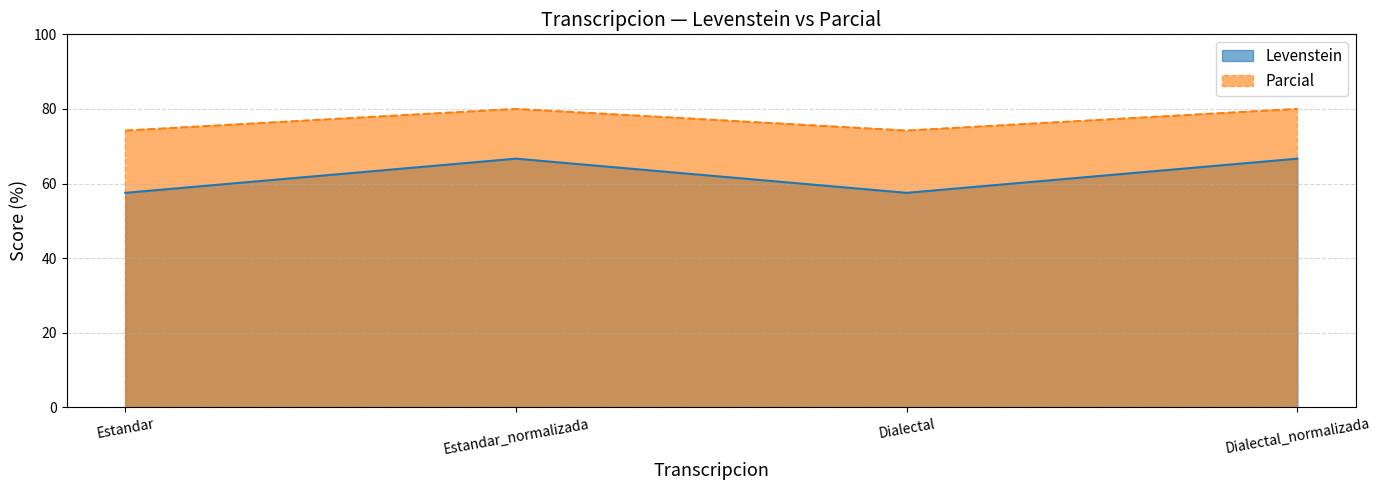

How many distinct data groups are displayed?

2